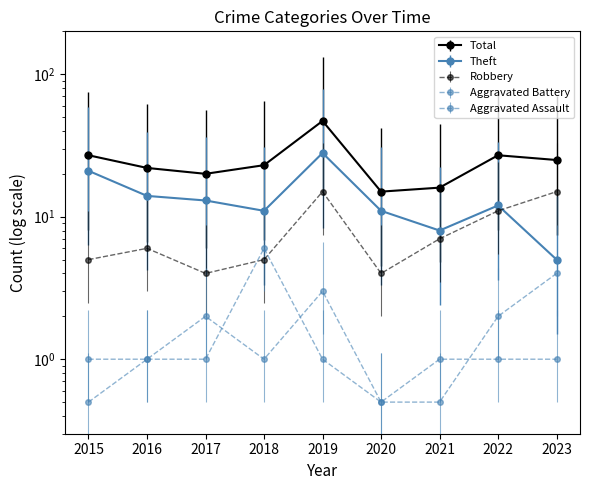

True or false: Aggravated Assault has more than 2 points higher than both neighbors.

False